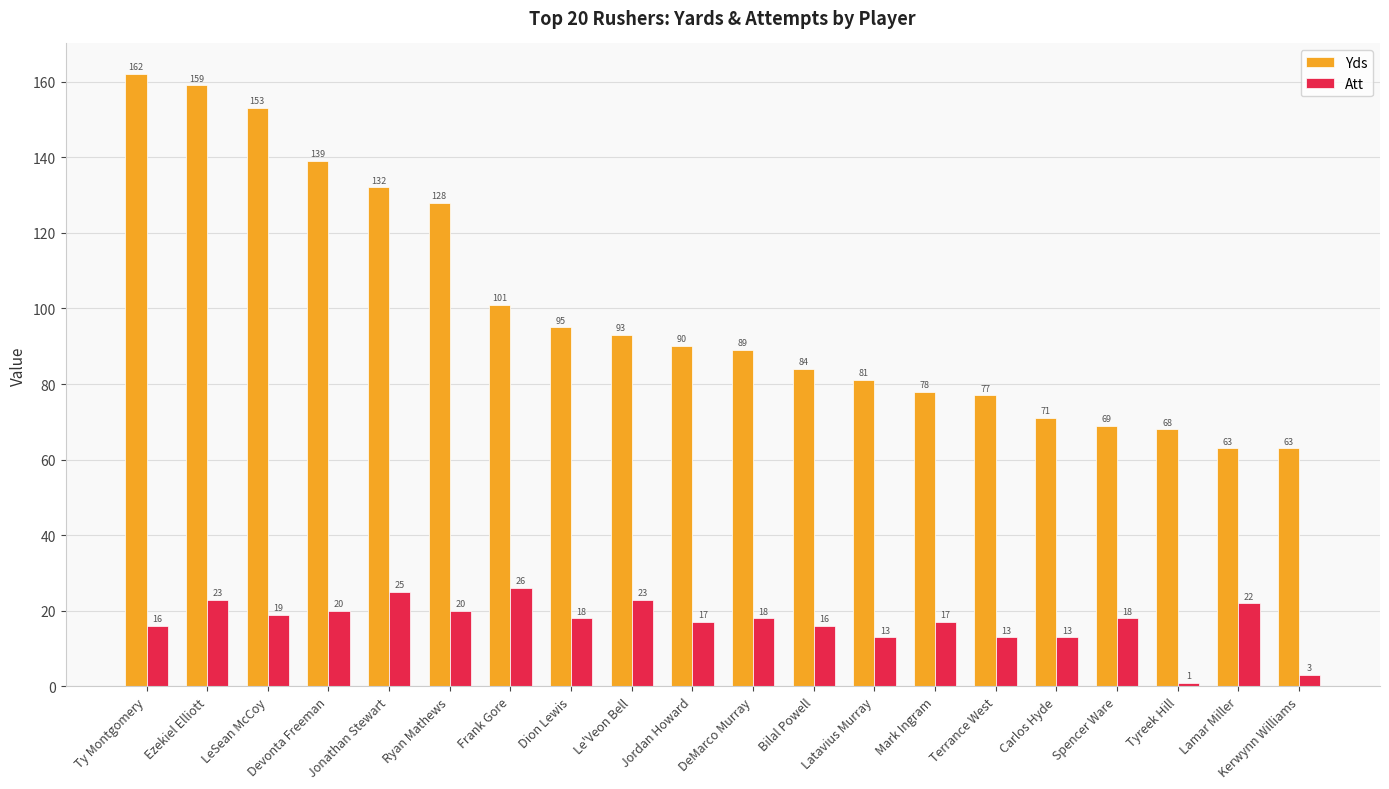

What is the label of the 8th bar from the left?

Dion Lewis